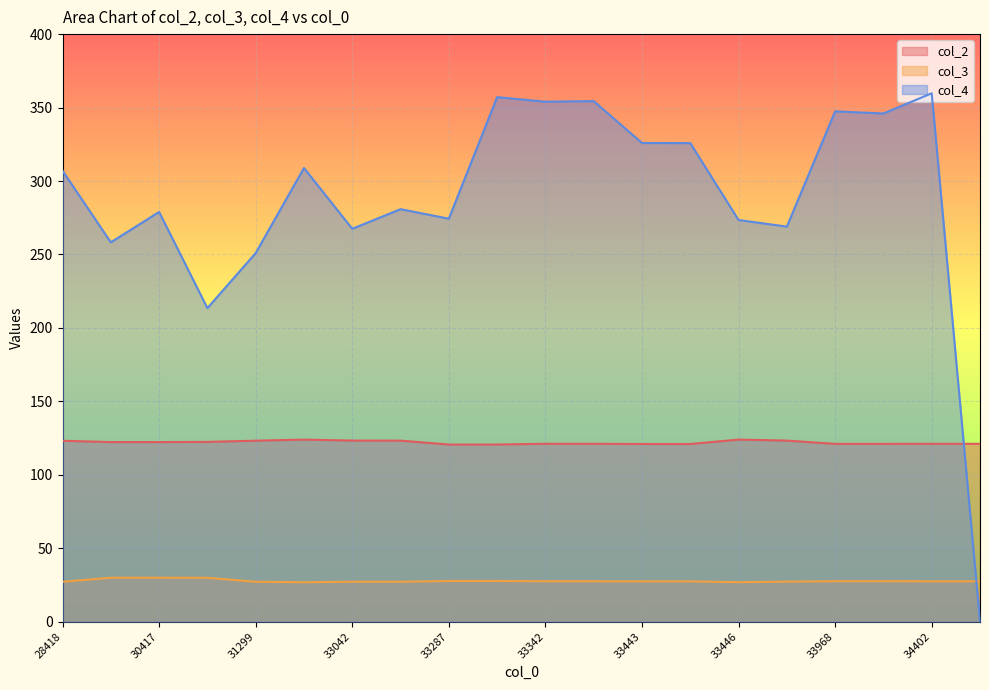

At which category is the sum across all series the highest?

34402